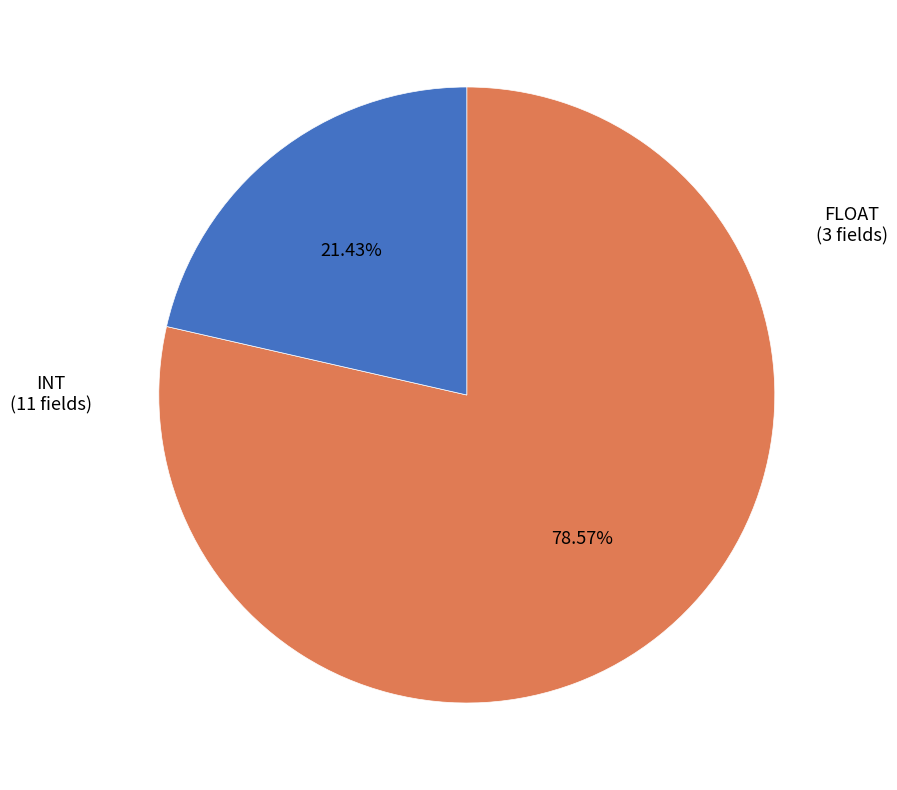

Does any single category account for the majority?

Yes